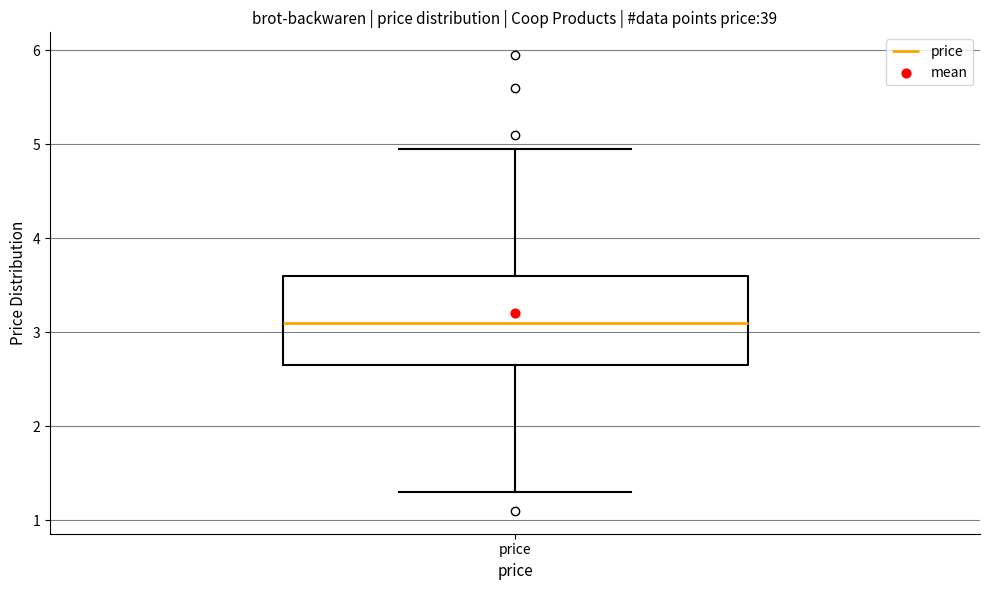

Read this box plot against the y-axis: the position of the median line, the range covered by the box, and the ends of both whiskers. The values are not printed on the chart, so give them approximately, as read against the axis.

median 3.1, box 2.7 to 3.6, whiskers 1.3 to 5.0